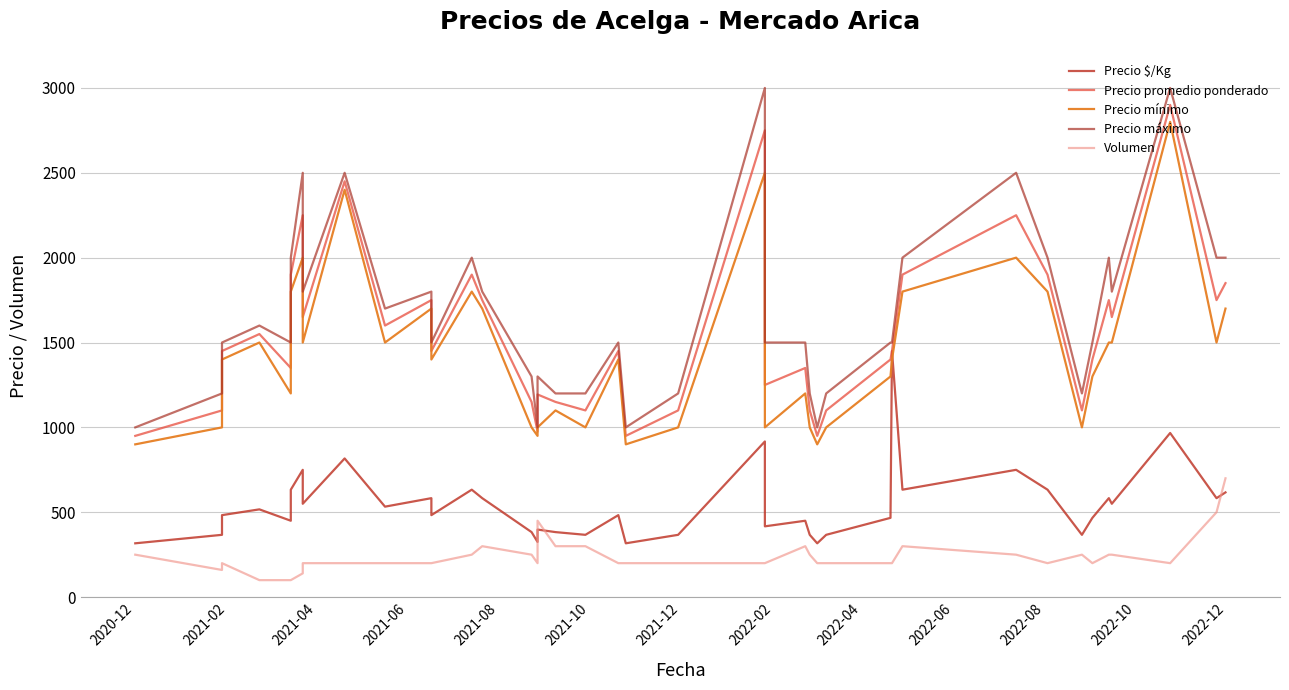

What is the lowest value of the Volumen series?

100